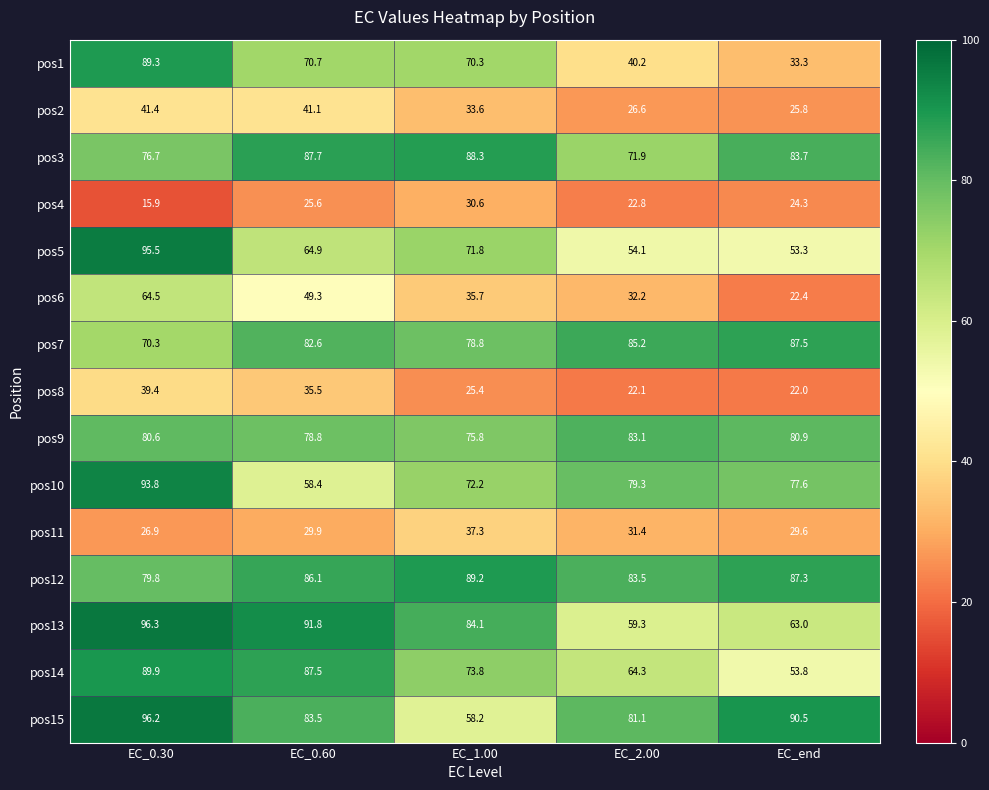

At EC_0.60, list the series in order from smallest to largest.

pos4, pos11, pos8, pos2, pos6, pos10, pos5, pos1, pos9, pos7, pos15, pos12, pos14, pos3, pos13